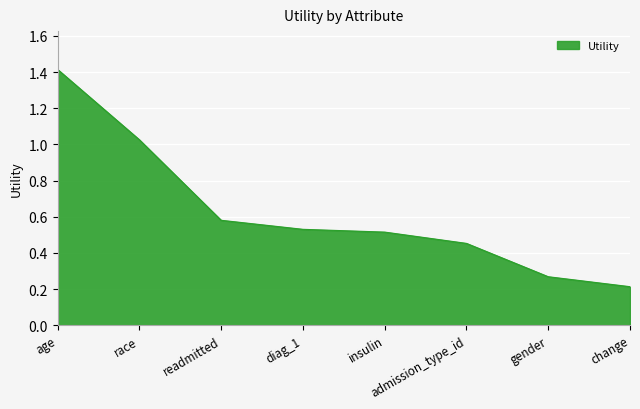

What is the difference between the maximum and minimum values?

1.2